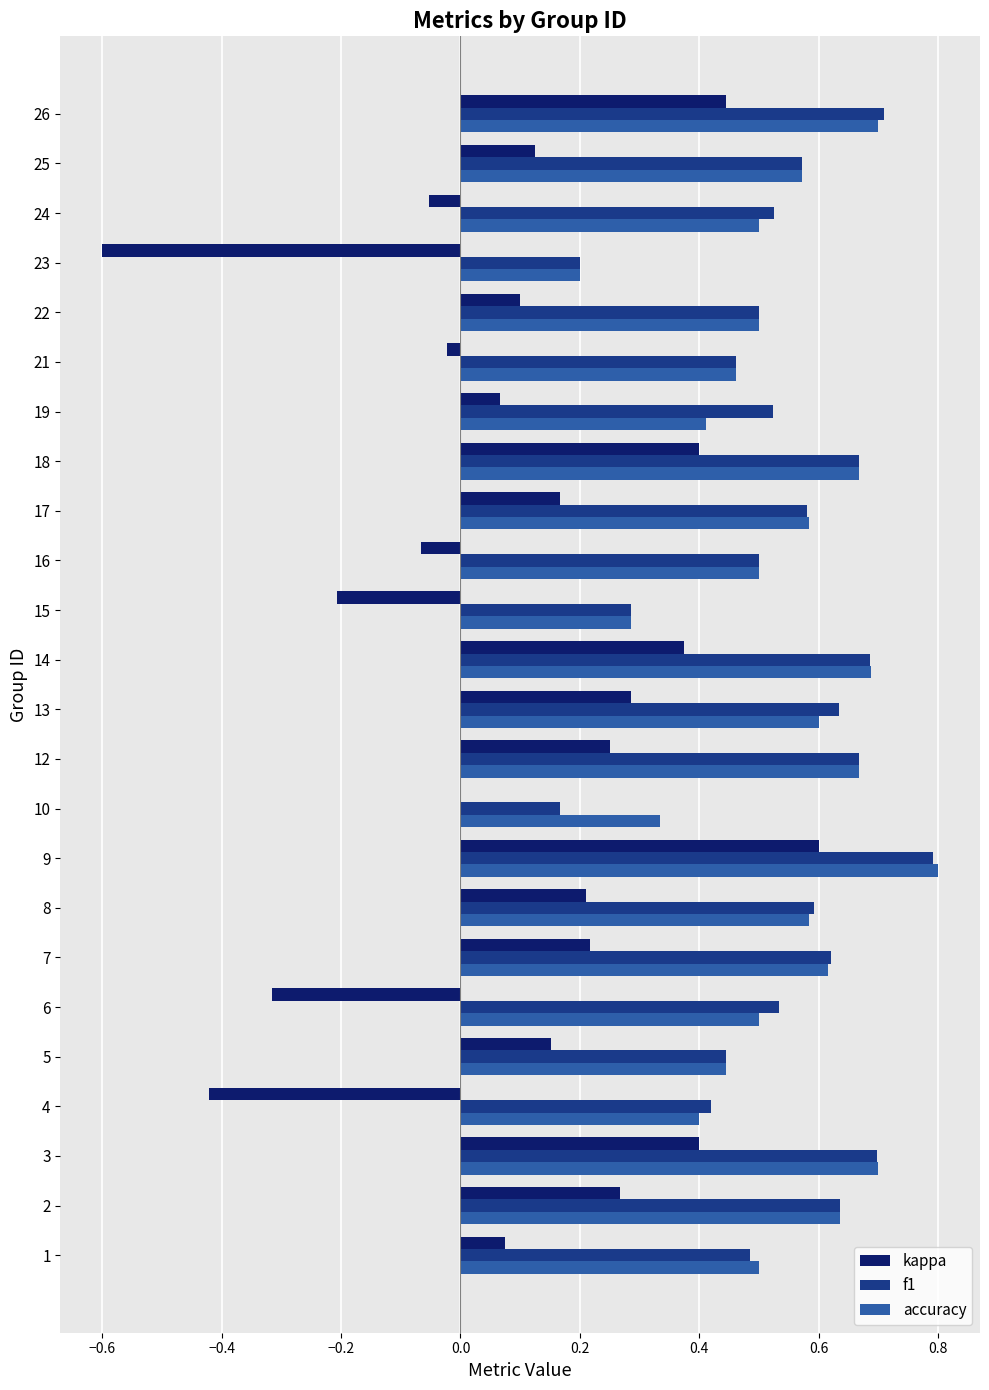

Between 13 and 19, which series saw the biggest shift?

kappa